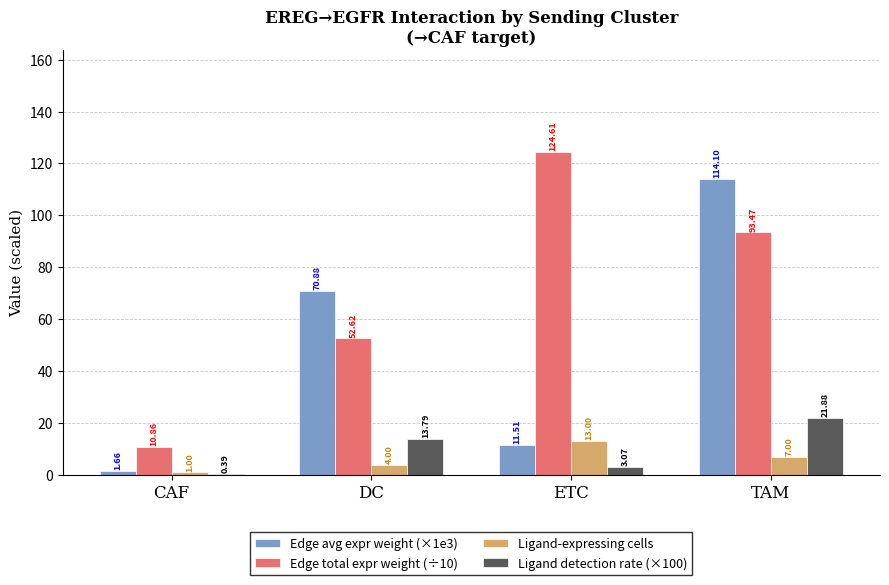

What is the approximate value of Edge avg expr weight (×1e3) at DC?

70.9